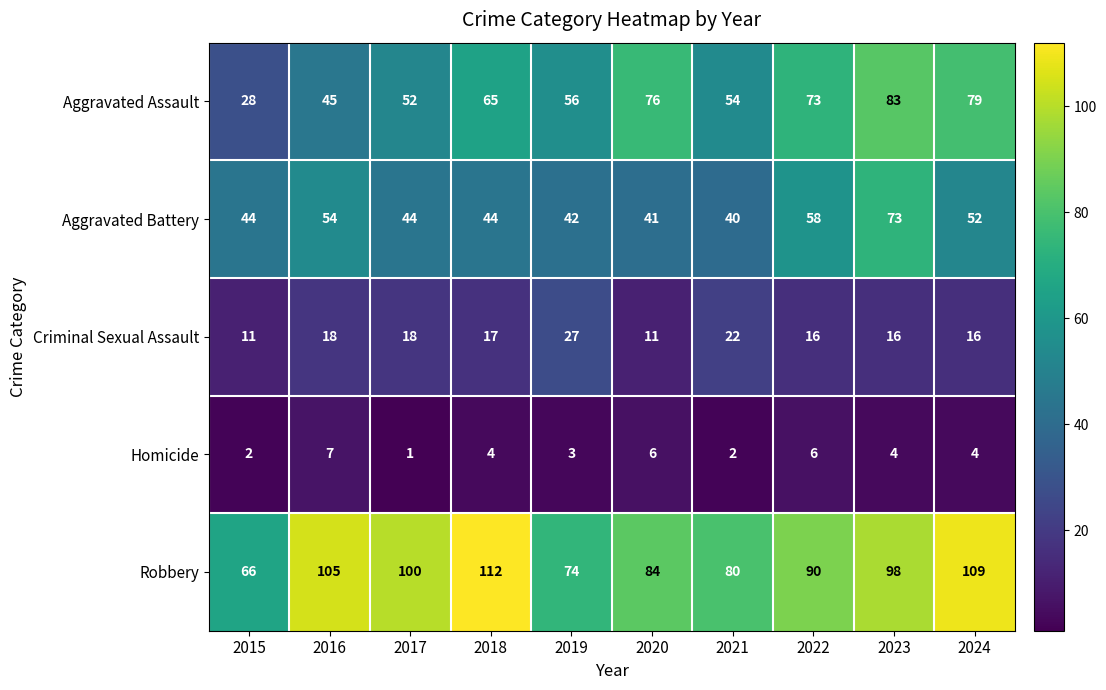

The Aggravated Assault series shows 79 at 2024. True or false?

True